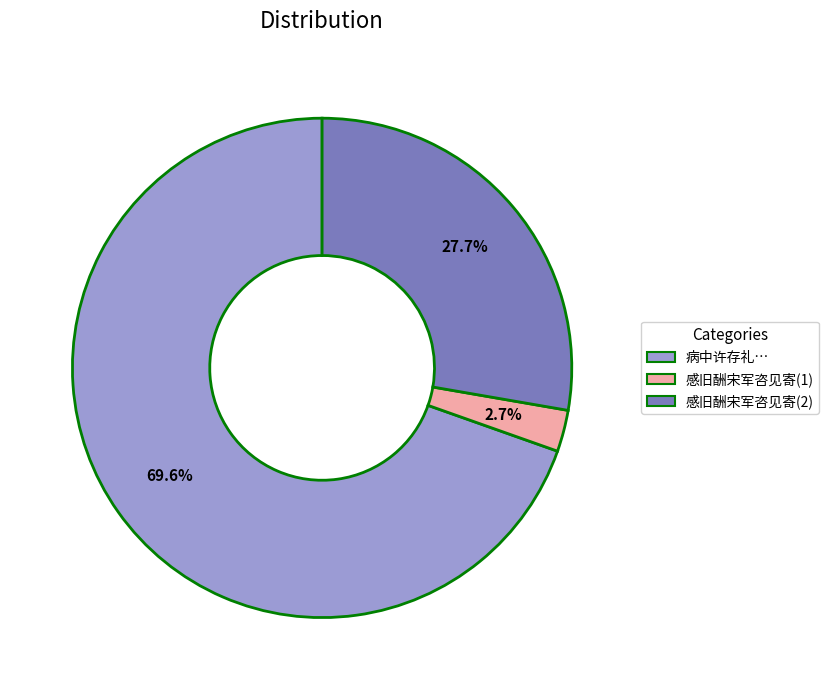

Is there a majority slice in this chart?

Yes